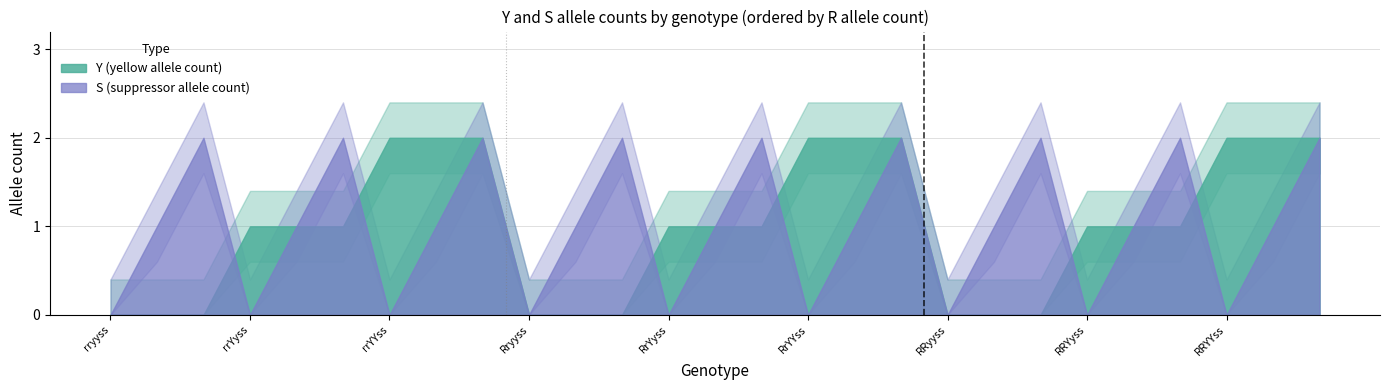

Between rryySS and rrYyss, which series saw the biggest shift?

S